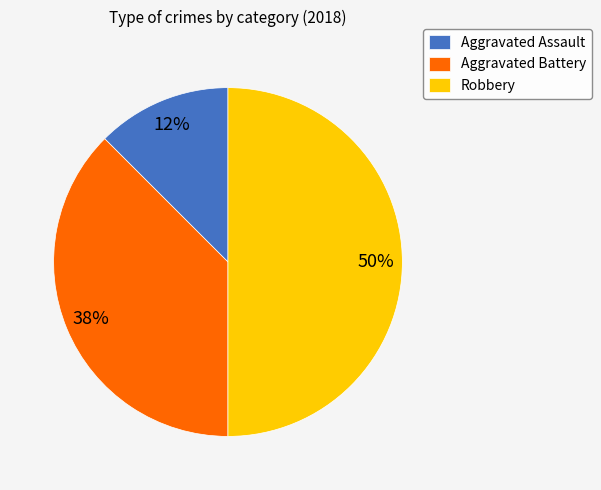

To the nearest percent, what is the average slice percentage?

33%